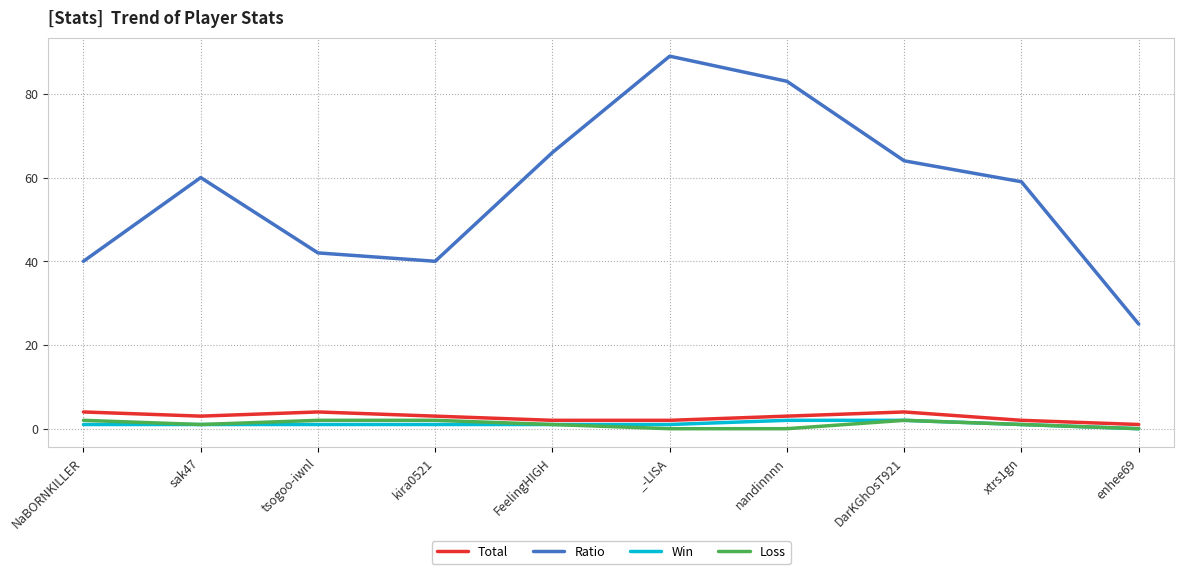

How many values in Win are above zero?

9